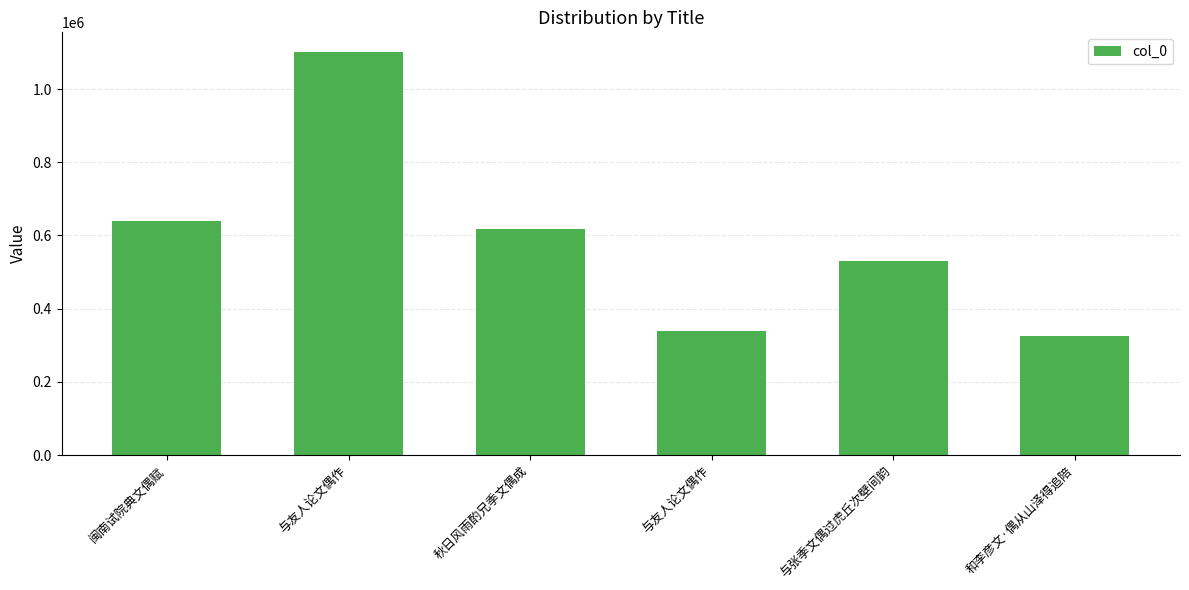

How many bars are there in total?

6